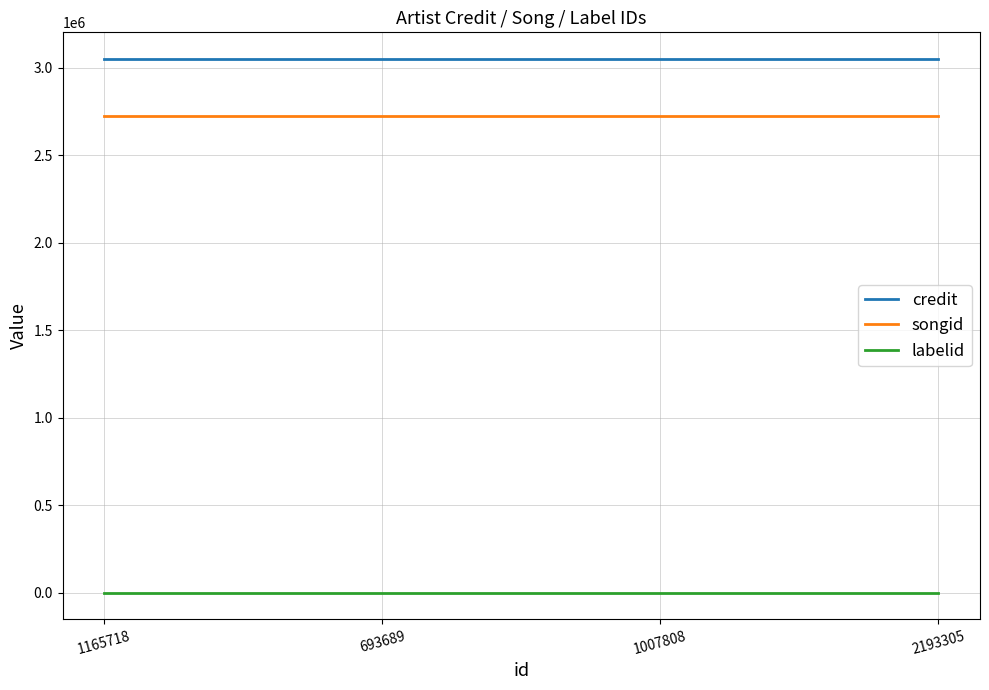

True or false: credit has a value of 3048955 at 693689.

True